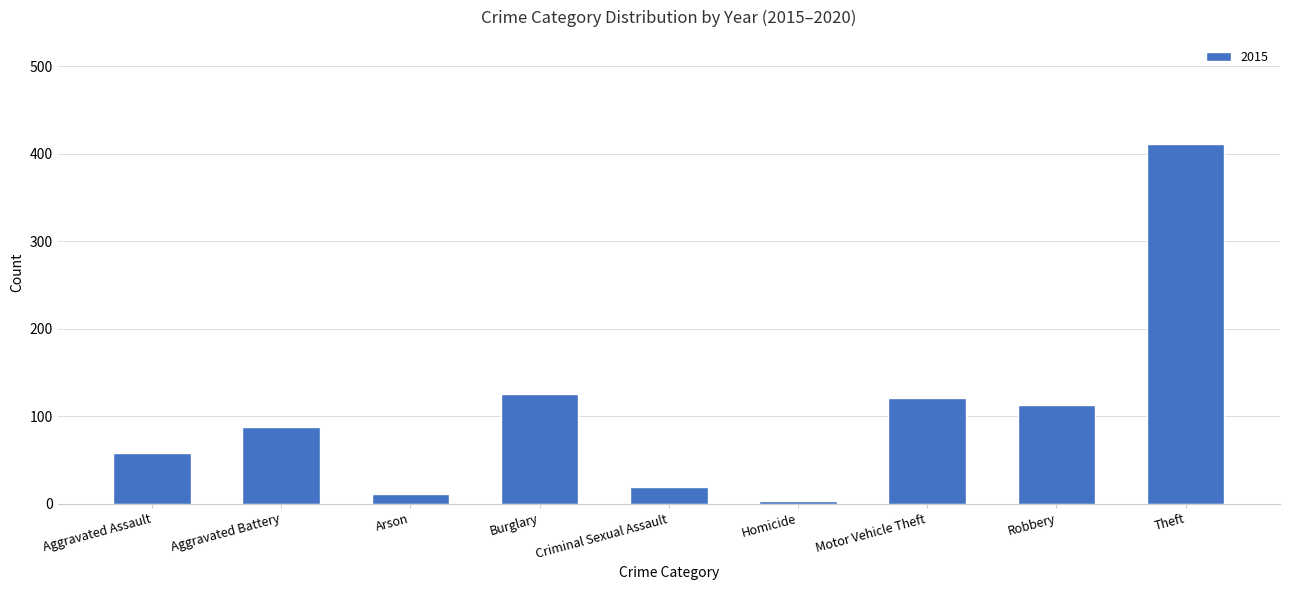

What value does the data have at Criminal Sexual Assault?

19